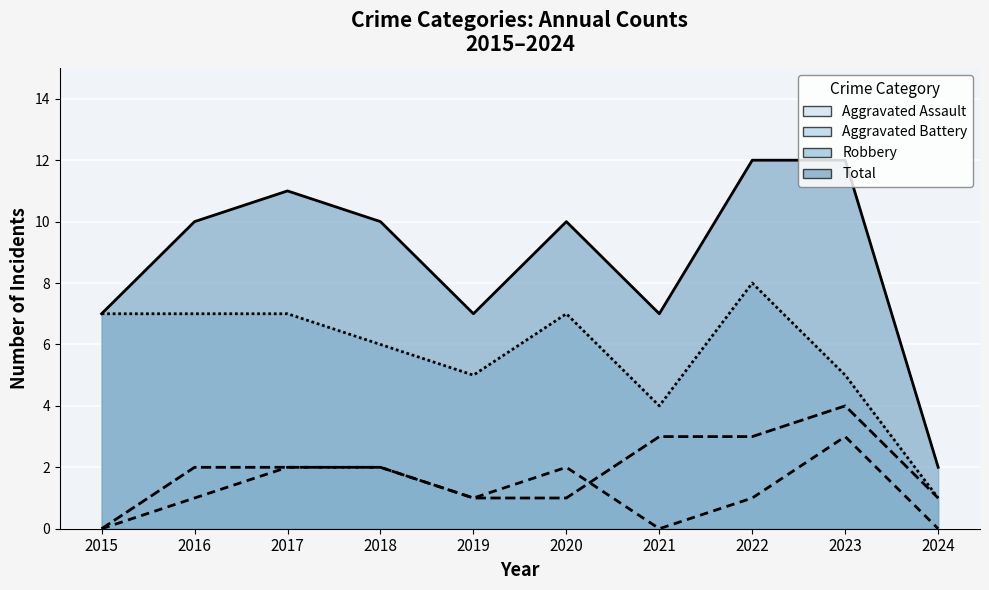

What are all the series names shown in the legend?

Aggravated Assault, Aggravated Battery, Robbery, Total